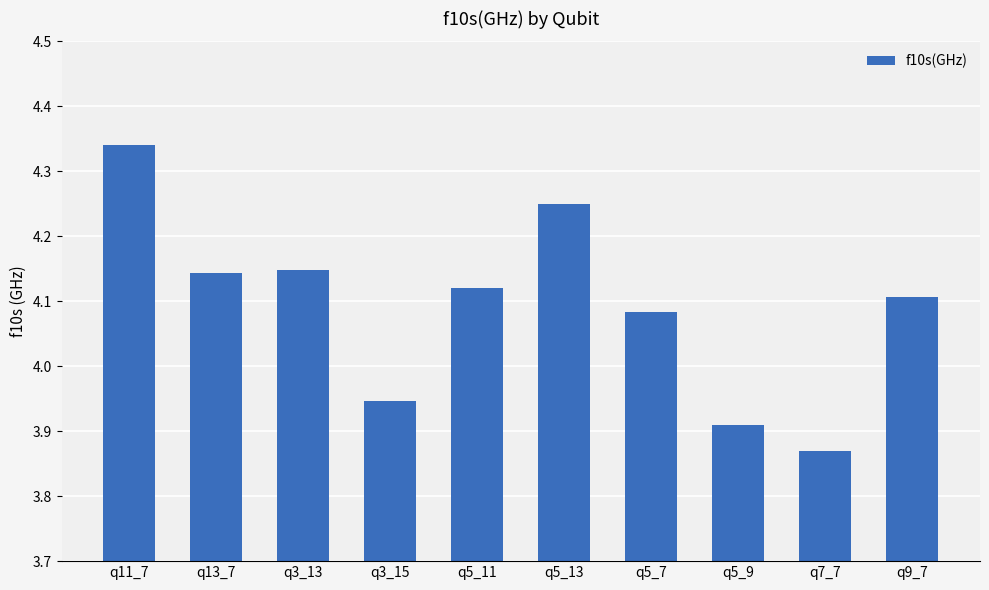

Between q3_15 and q11_7, which is larger?

q11_7